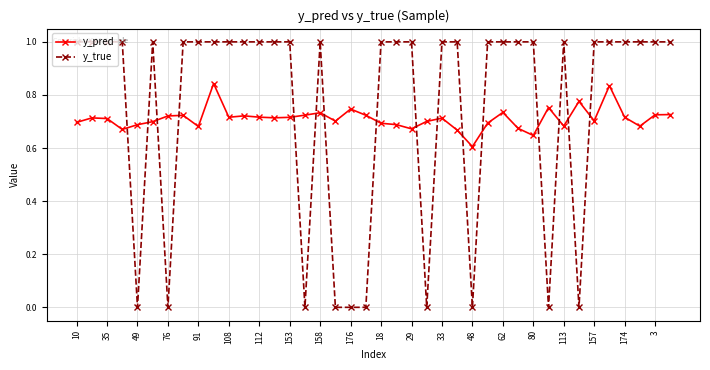

What is the maximum value for y_true?

1.0